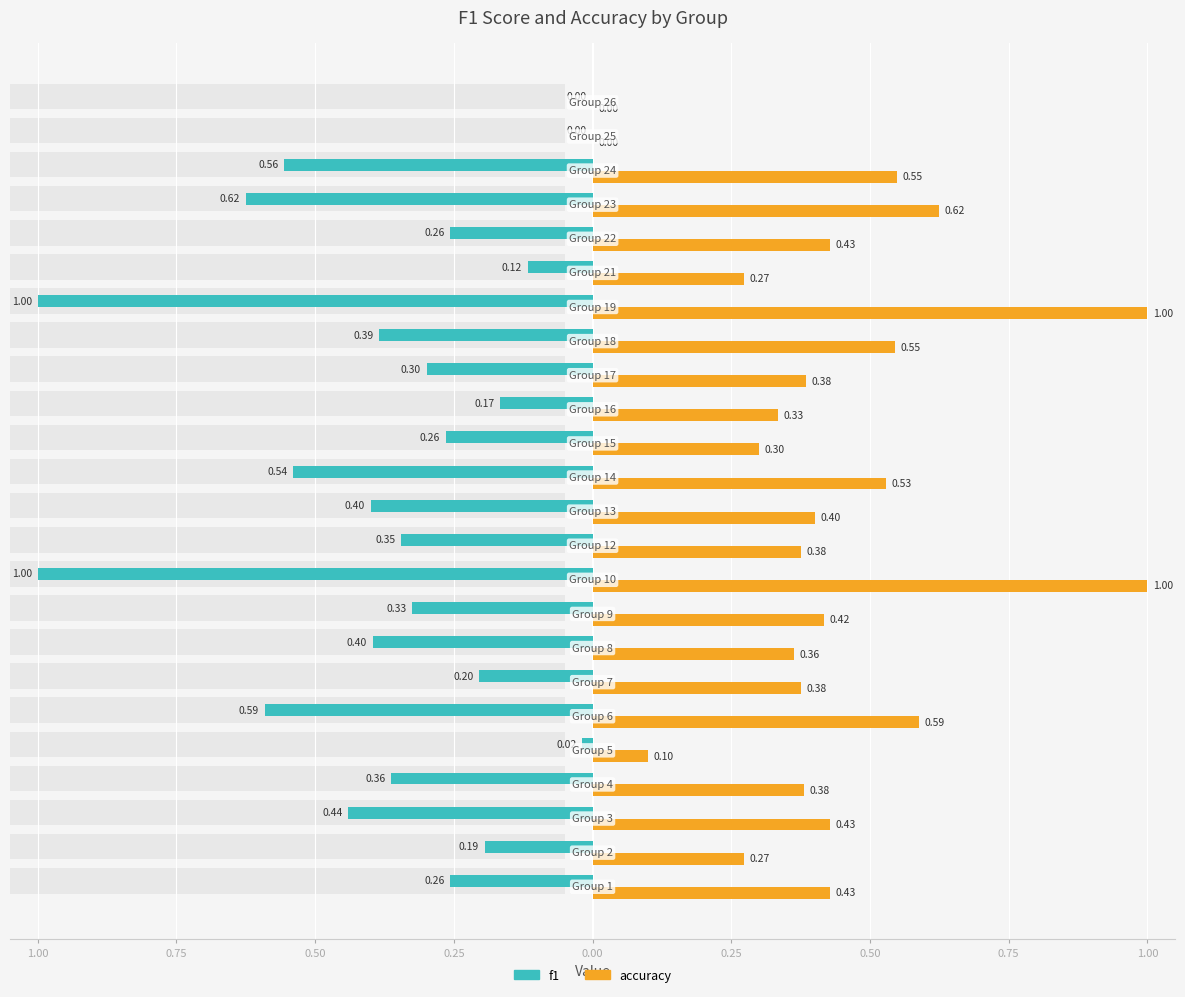

Which series has the largest range (max minus min)?

f1